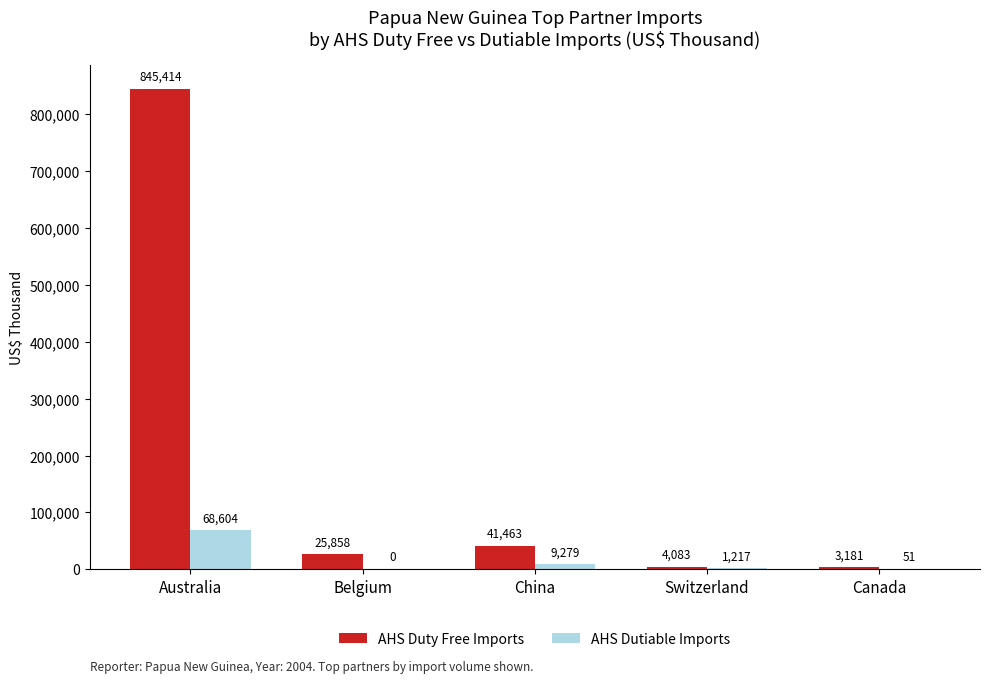

How many data points in AHS Duty Free Imports are above 25857?

3